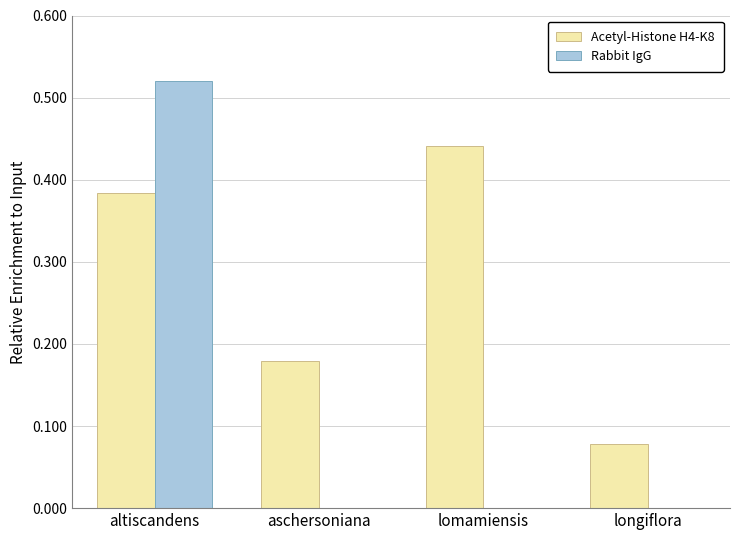

Between altiscandens and longiflora, which series saw the biggest shift?

Rabbit IgG